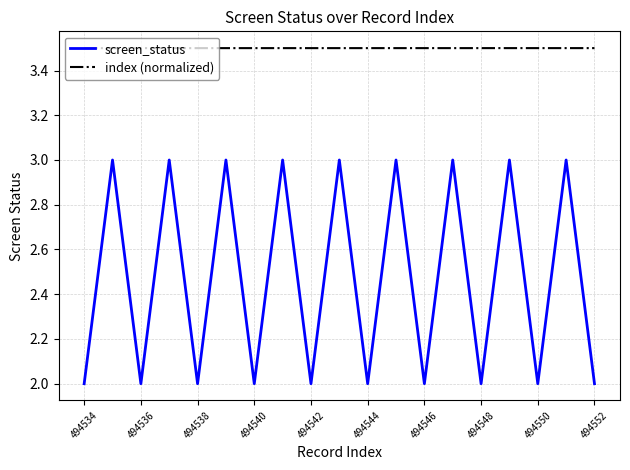

What is the greatest value displayed?

3.5